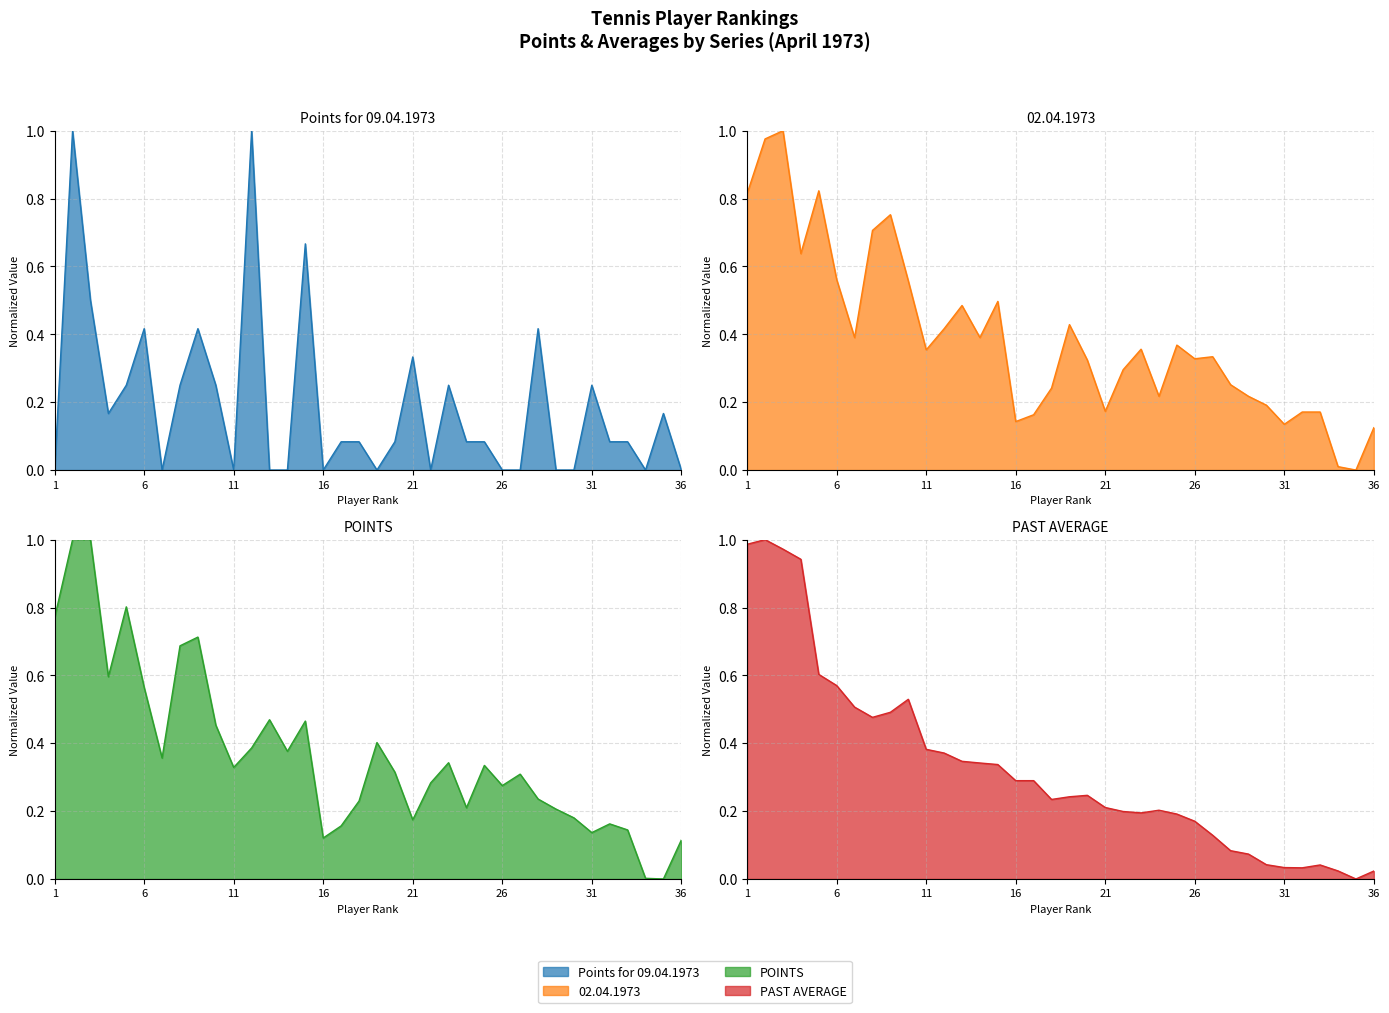

Where do 02.04.1973 and PAST AVERAGE first cross each other?

2 and 3